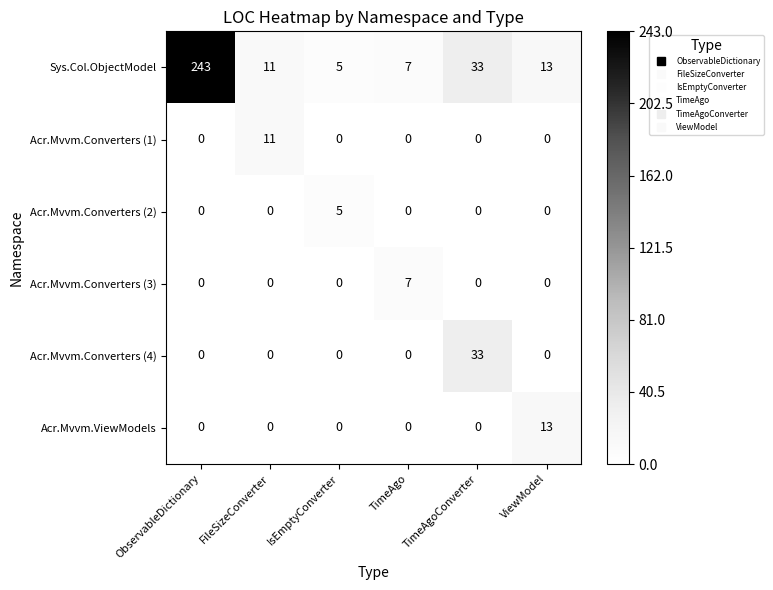

Which series has the largest total across all categories?

Sys.Col.ObjectModel